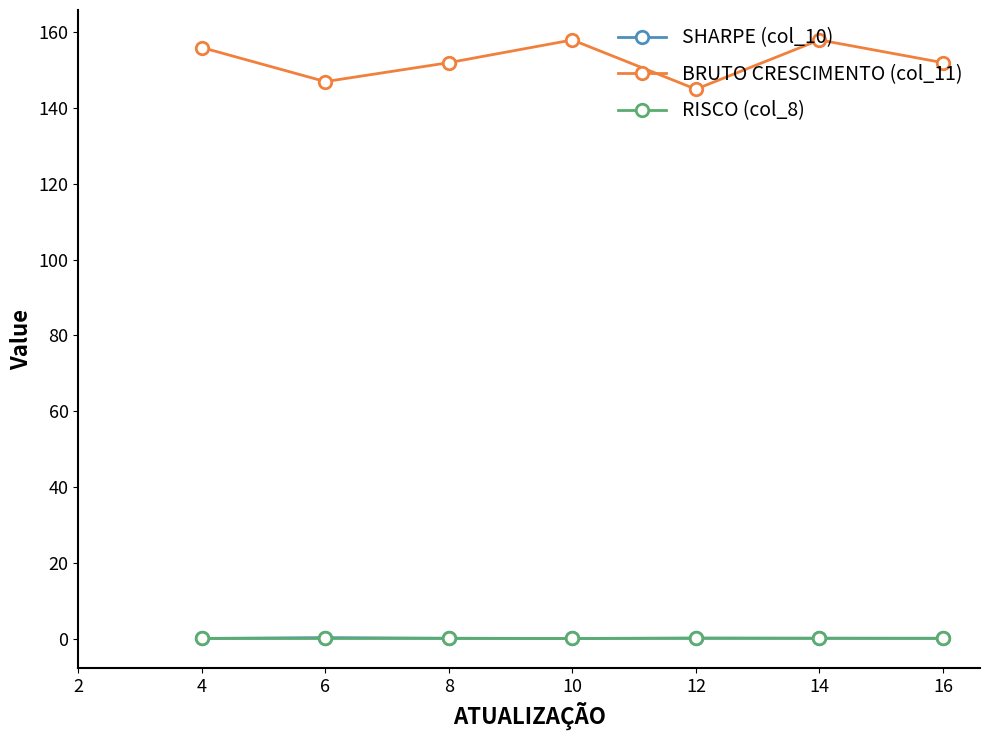

Does the chart have visible grid lines?

No